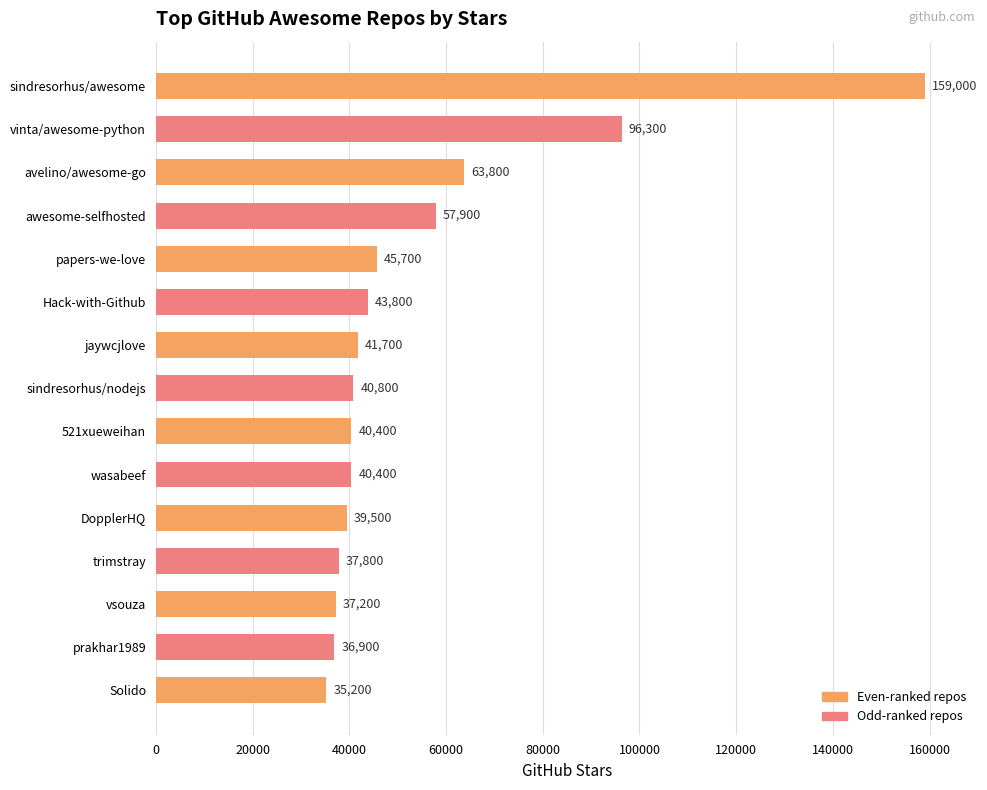

The chart shows a value of 54891 at vsouza. True or false?

False